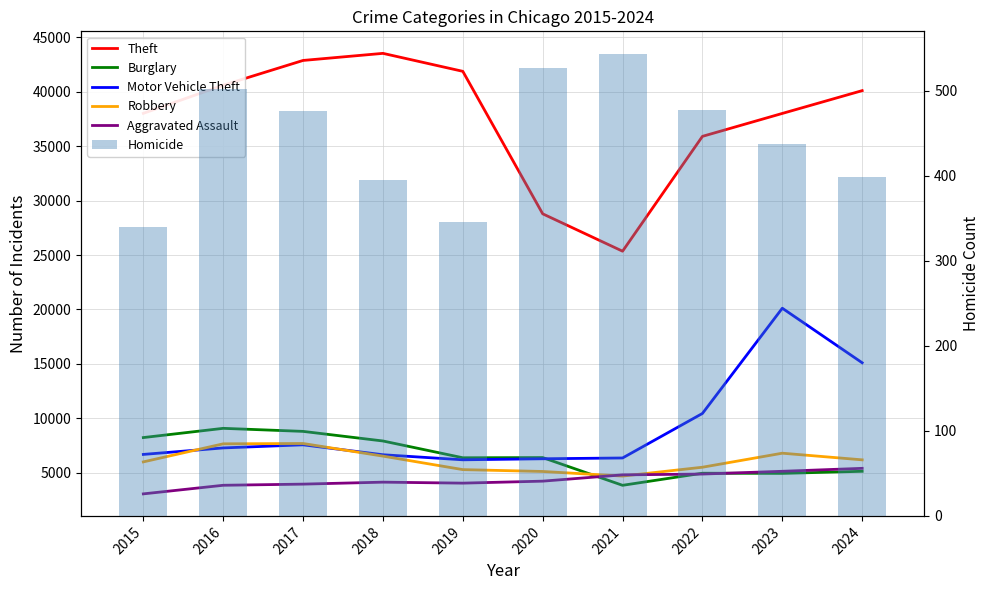

True or false: Motor Vehicle Theft has a value of 10445 at 2022.

True